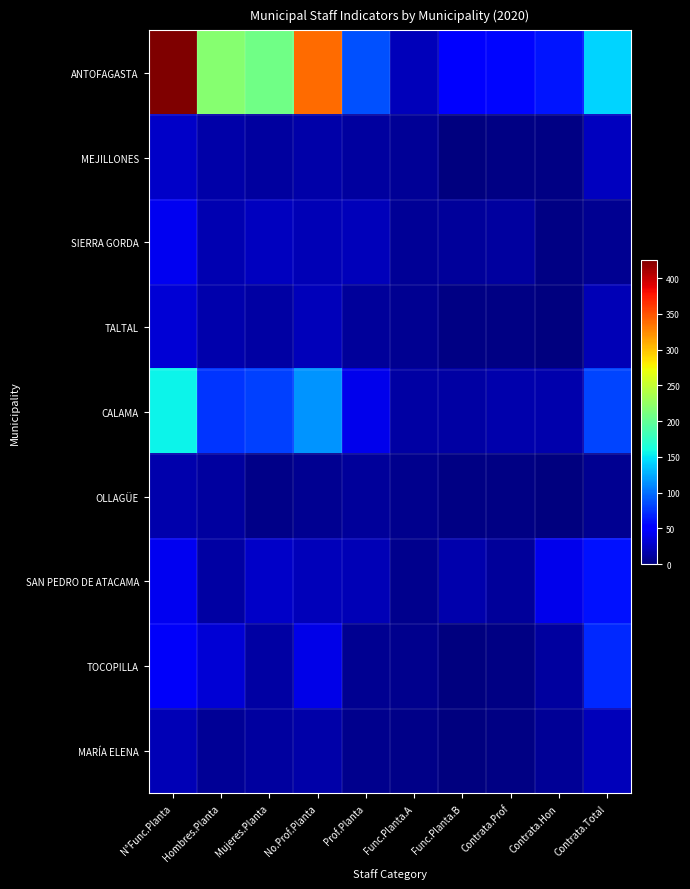

What is the difference between the highest and lowest values at Func.Planta.A?

18